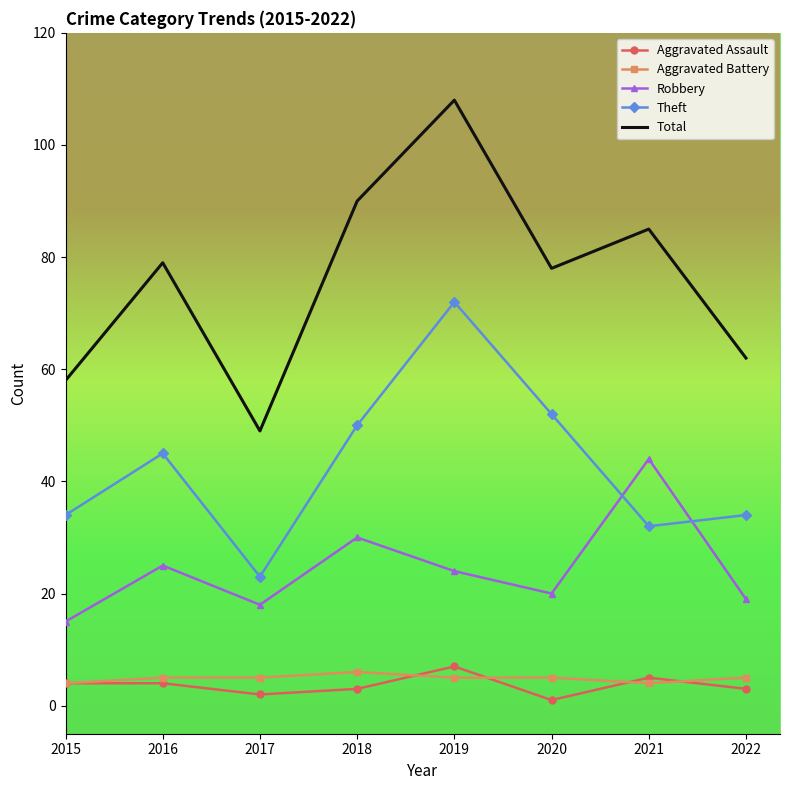

Which category has the highest value in the Theft series?

2019